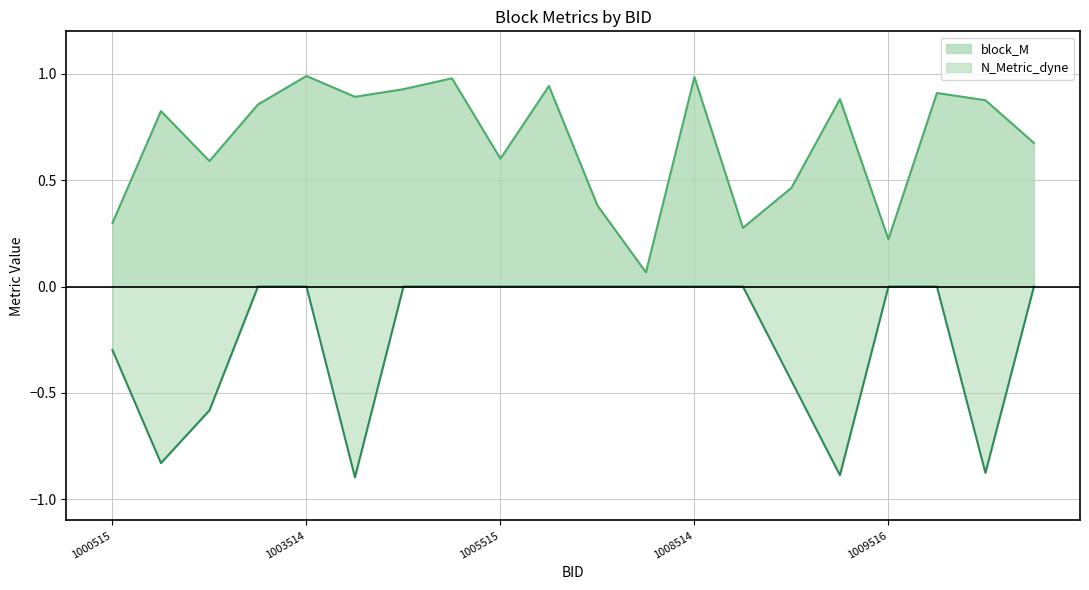

Reading left to right, transcribe all the data shown in this chart.

block_M: 0.3	0.8	0.6	0.9	1.0	0.9	0.9	1.0	0.6	0.9	0.4	0.1	1.0	0.3	0.5	0.9	0.2	0.9	0.9	0.7
N_Metric_dyne: -0.3	-0.8	-0.6	0.0	0.0	-0.9	0.0	0.0	0.0	0.0	0.0	0.0	0.0	0.0	-0.4	-0.9	0.0	0.0	-0.9	0.0